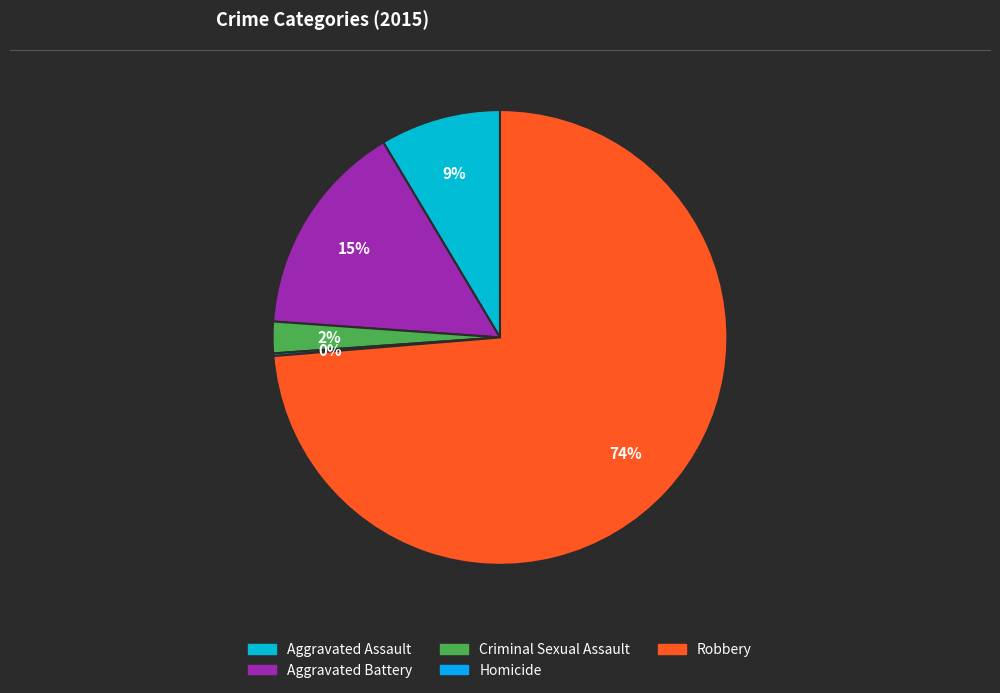

Count the number of slices in the pie.

5